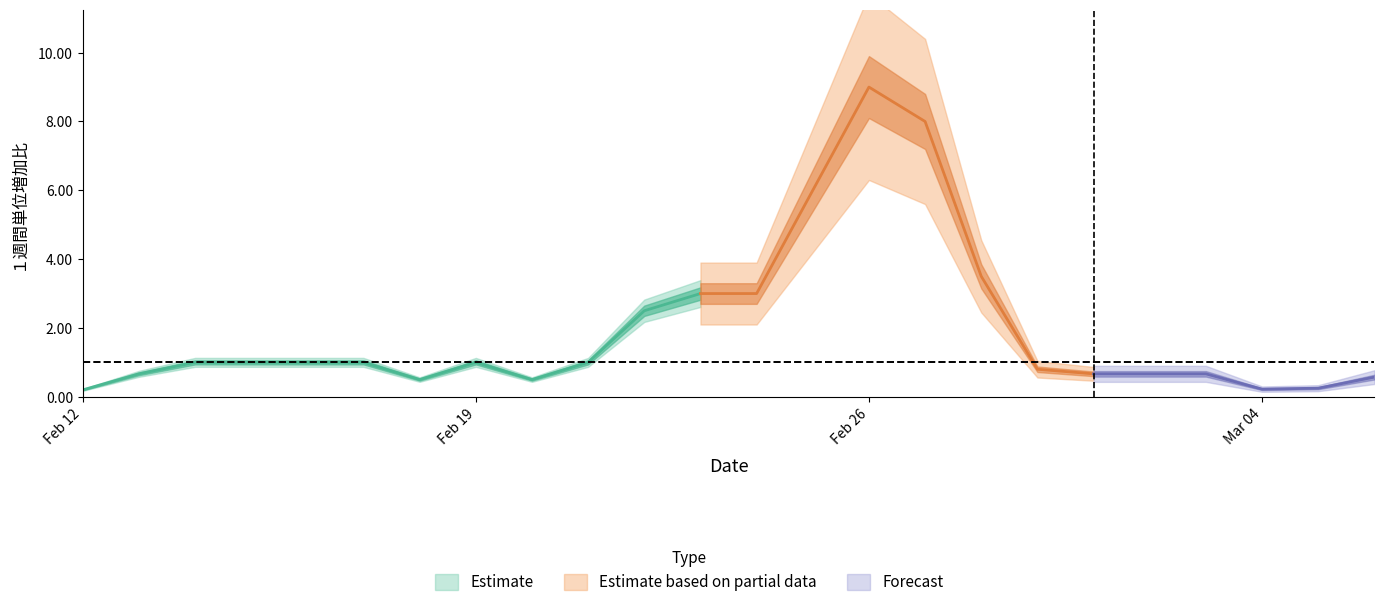

The value at 2020-02-25 is 6.0. True or false?

True